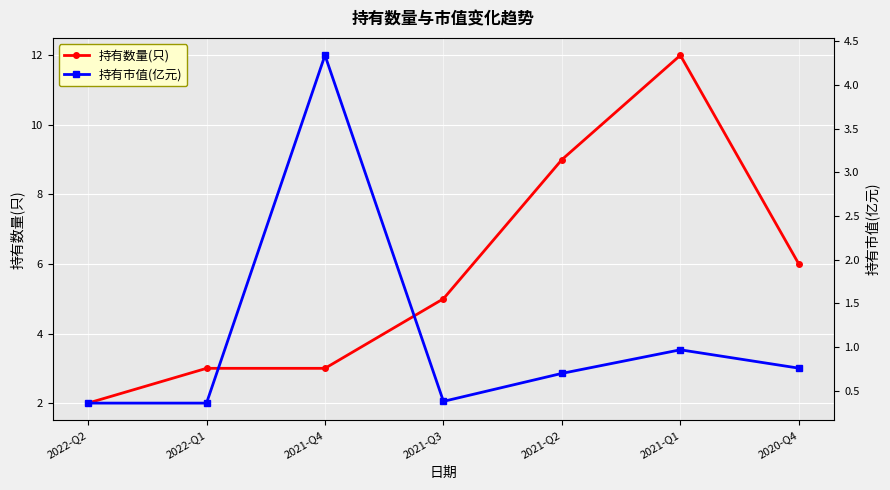

How many lines are shown in the chart?

2